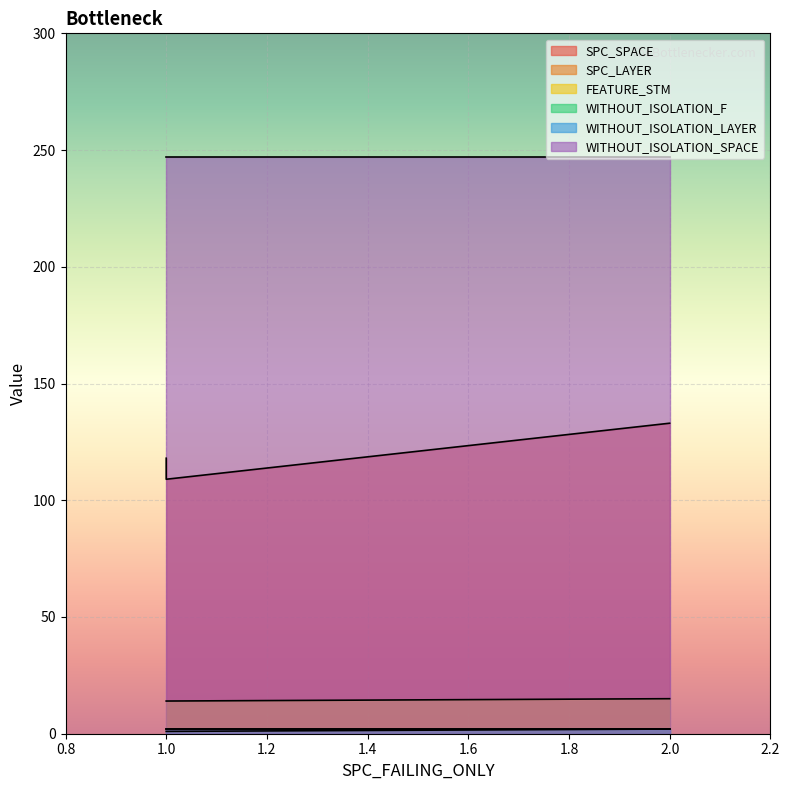

What is the maximum value for SPC_LAYER?

2